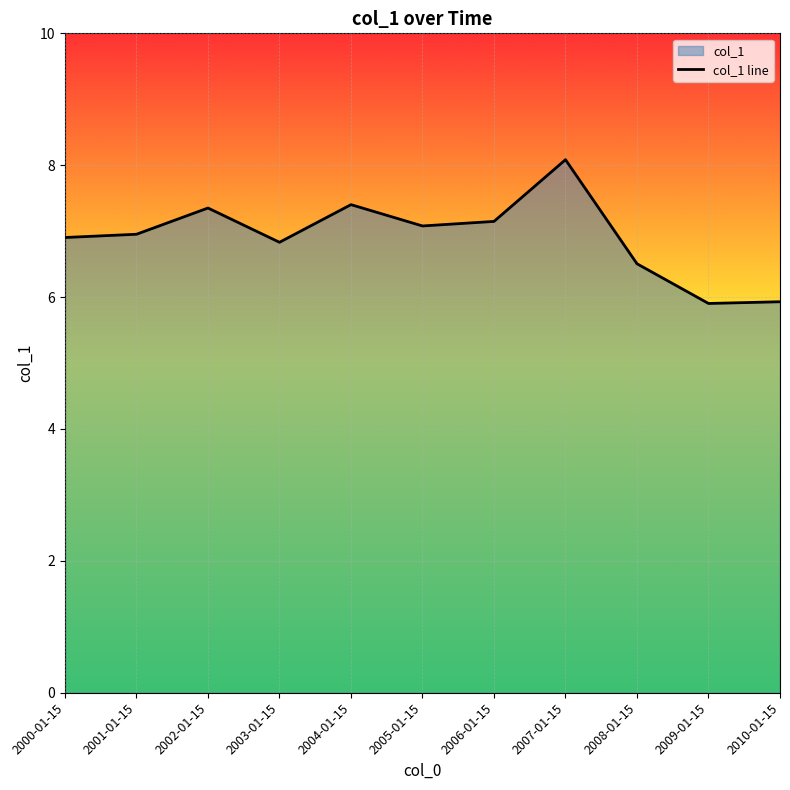

At which category does the chart reach its minimum across all series?

2009-01-15